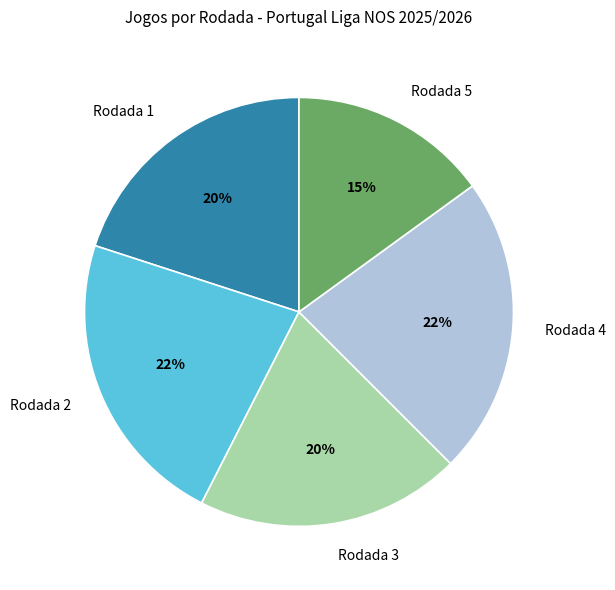

To the nearest percent, what is the average slice percentage?

20%